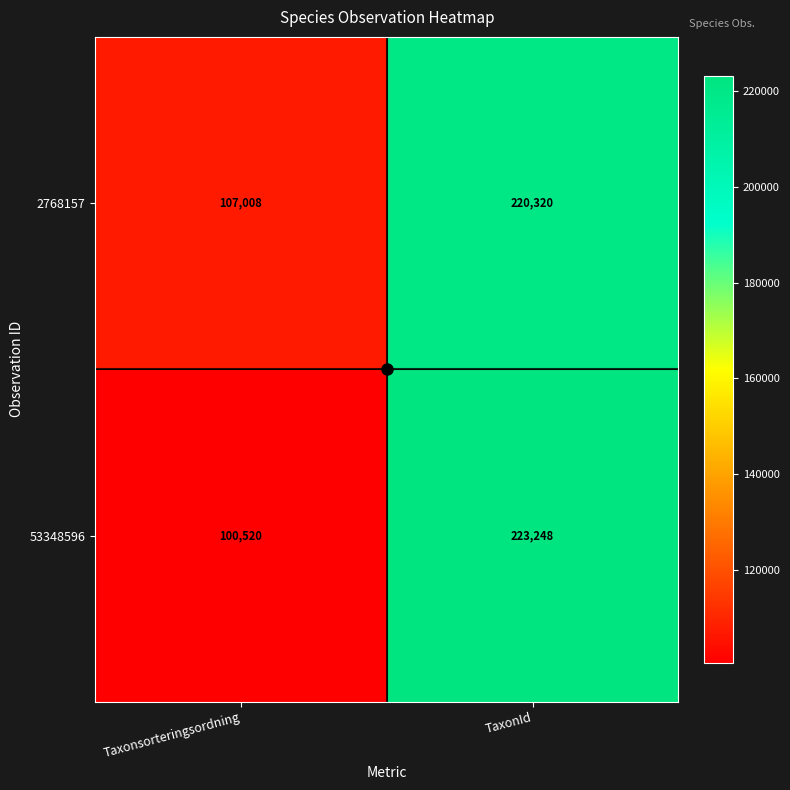

List the series in order of their overall mean, lowest first.

53348596, 2768157